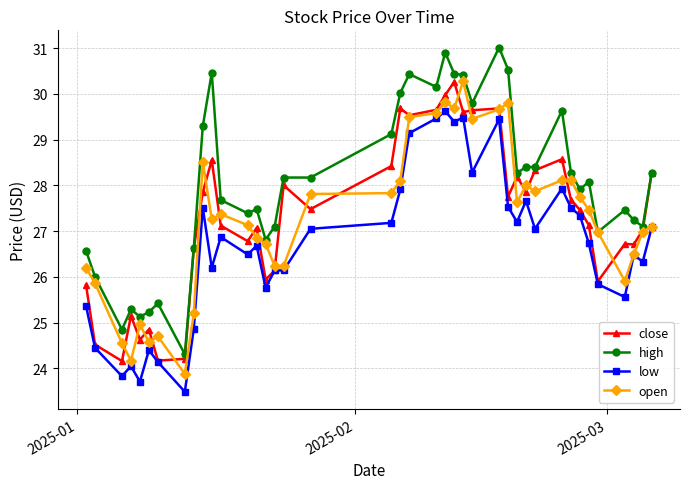

True or false: open has more than 1 points higher than both neighbors.

True